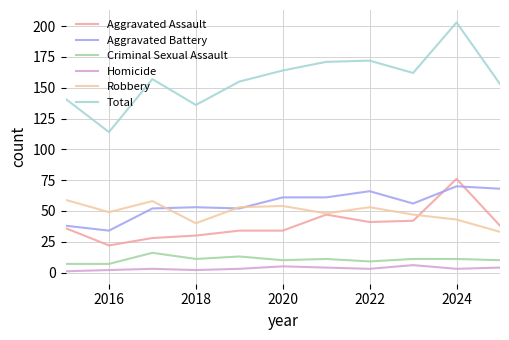

At how many categories does at least one series exceed 132?

10